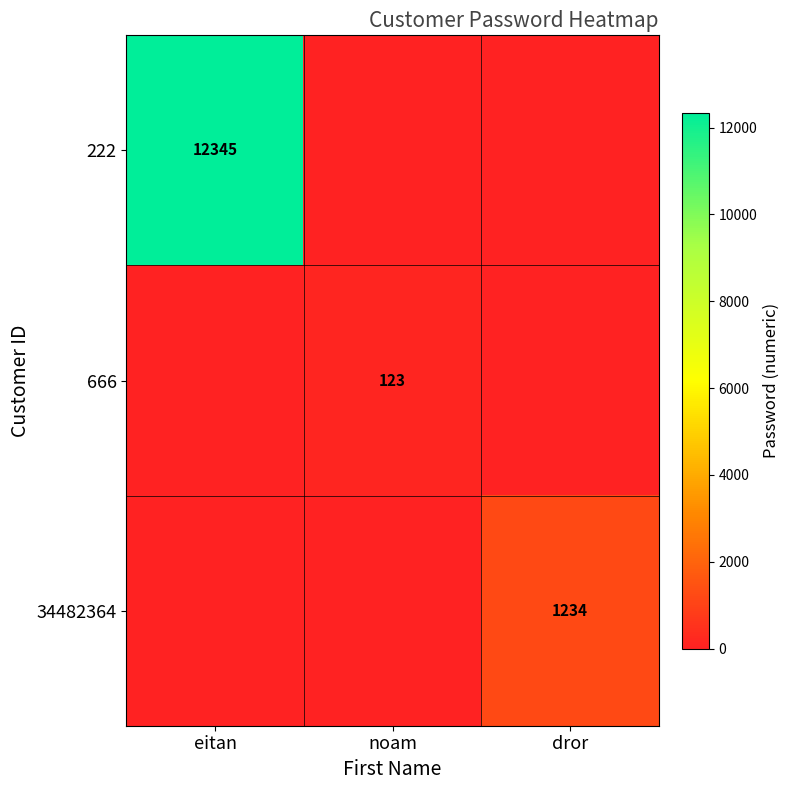

Count the number of categories in the chart.

3